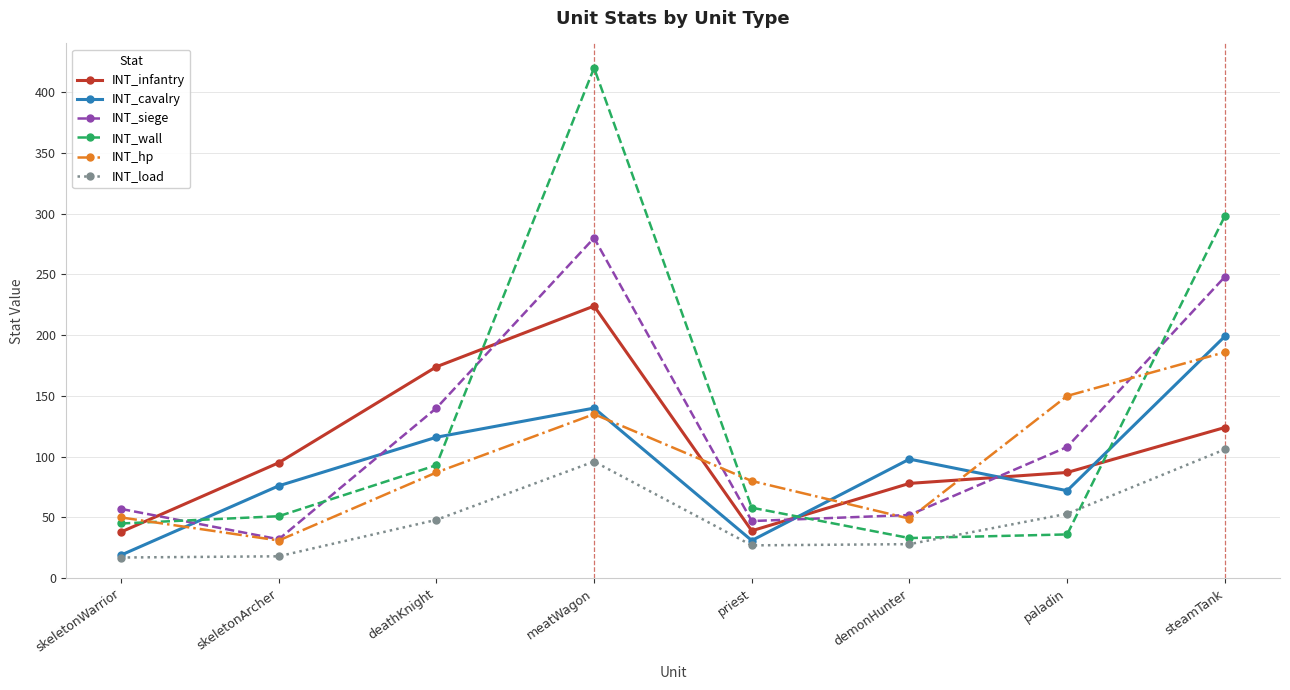

Which category has the highest value in the INT_load series?

steamTank